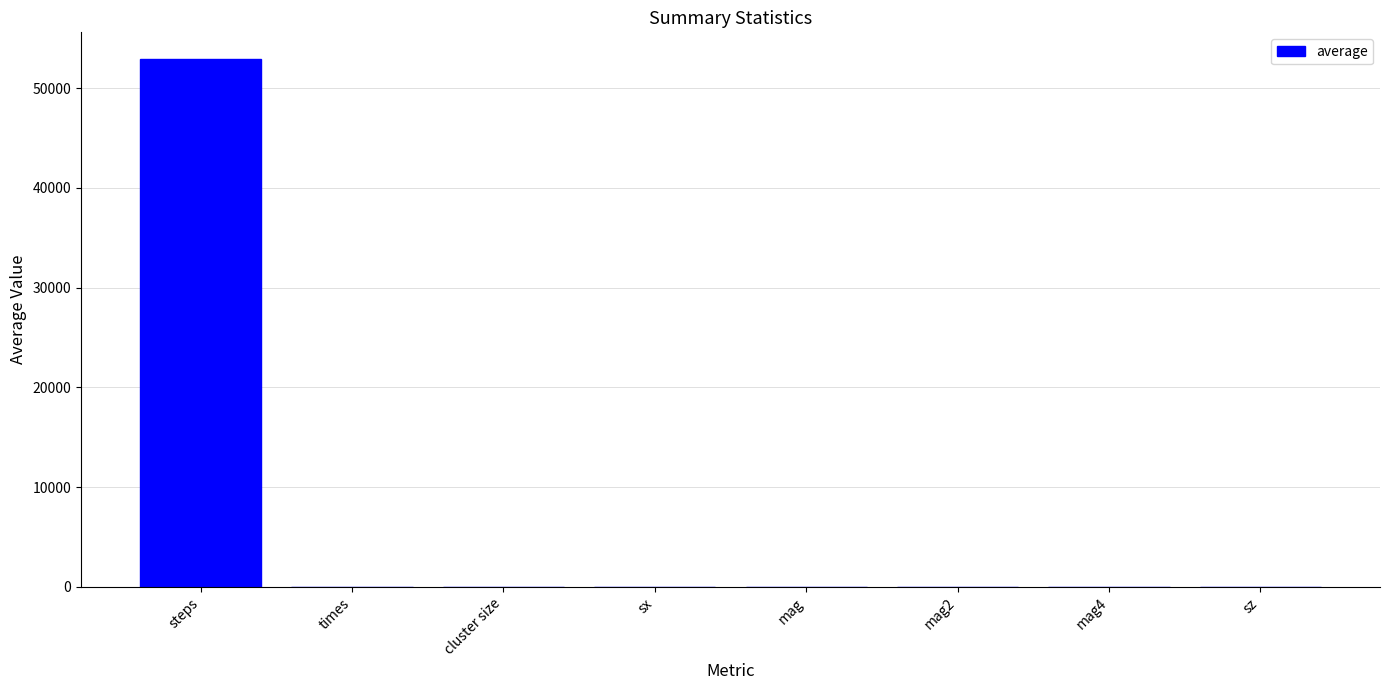

Which has a higher value, steps or mag4?

steps